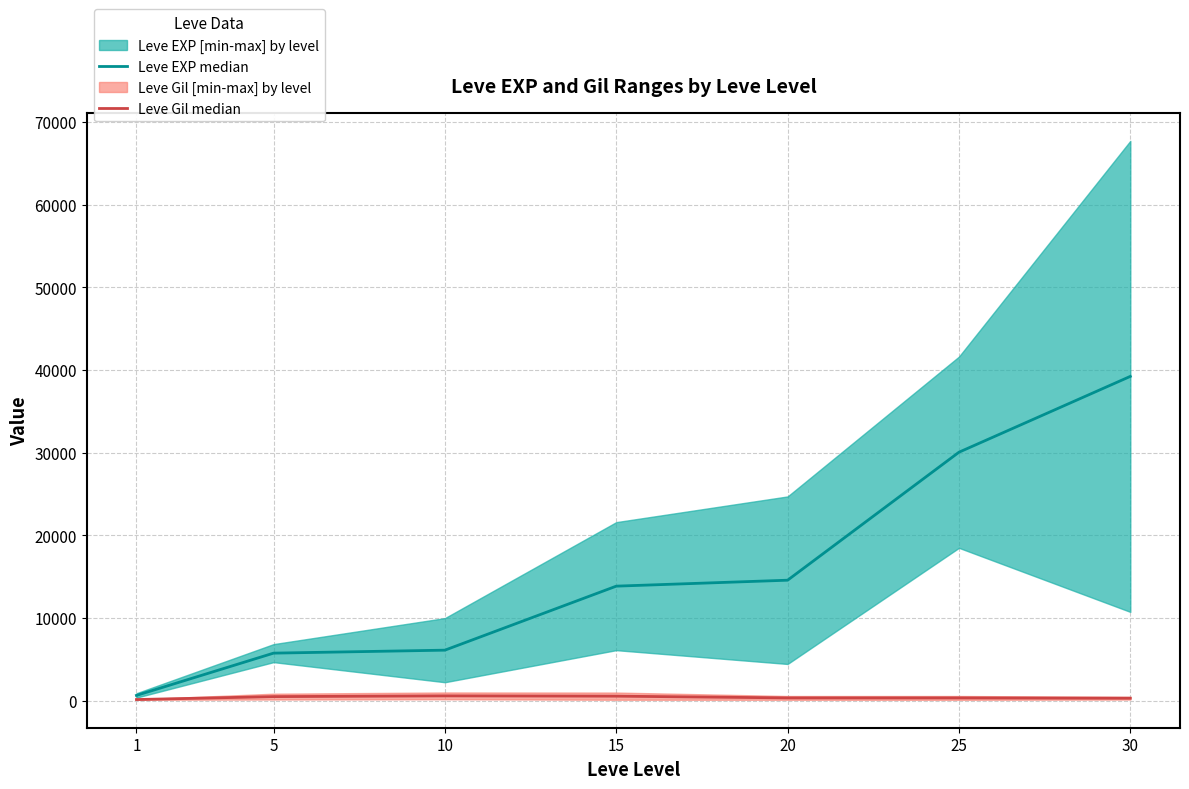

At which label does Leve Gil median first exceed 334?

5